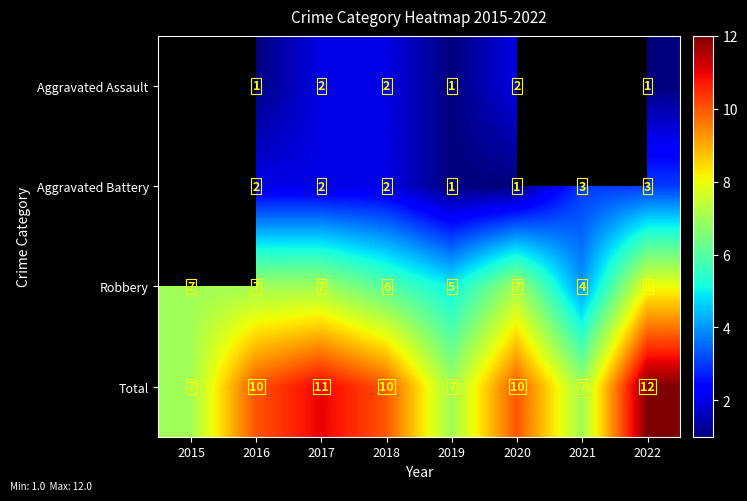

The value of Aggravated Assault at 2016 is 1. True or false?

True